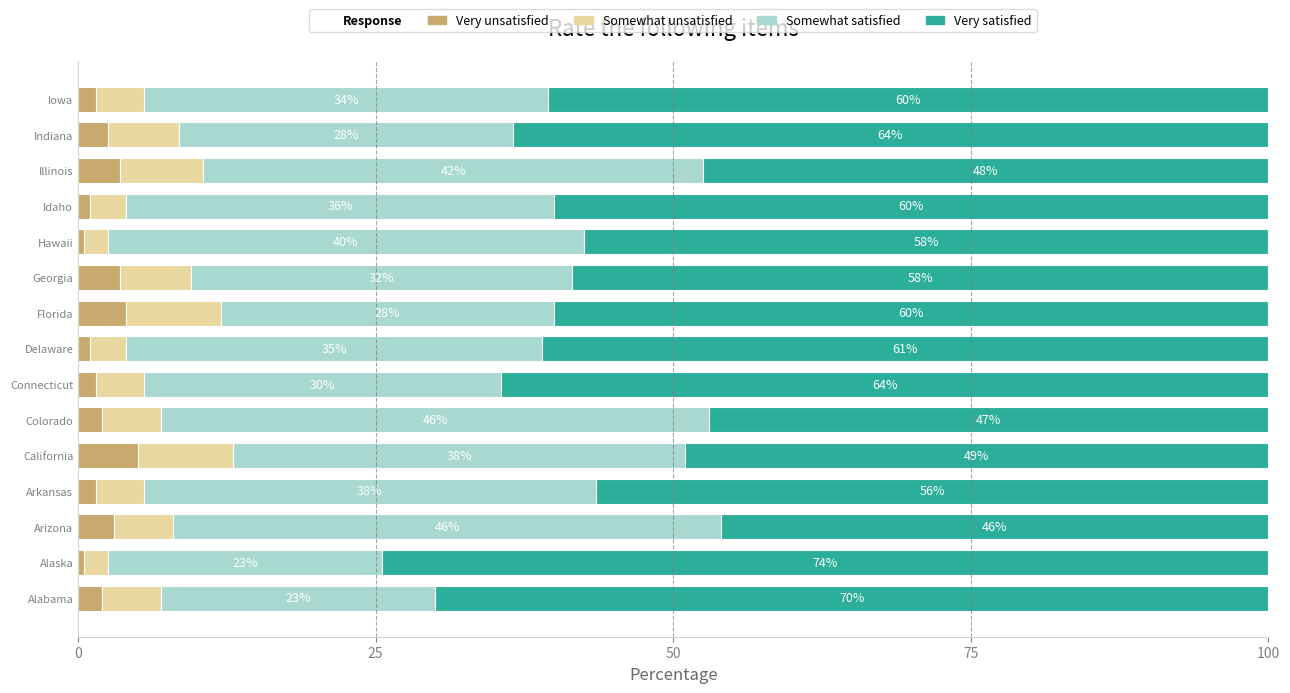

What is the total value across all series at Connecticut?

100.0